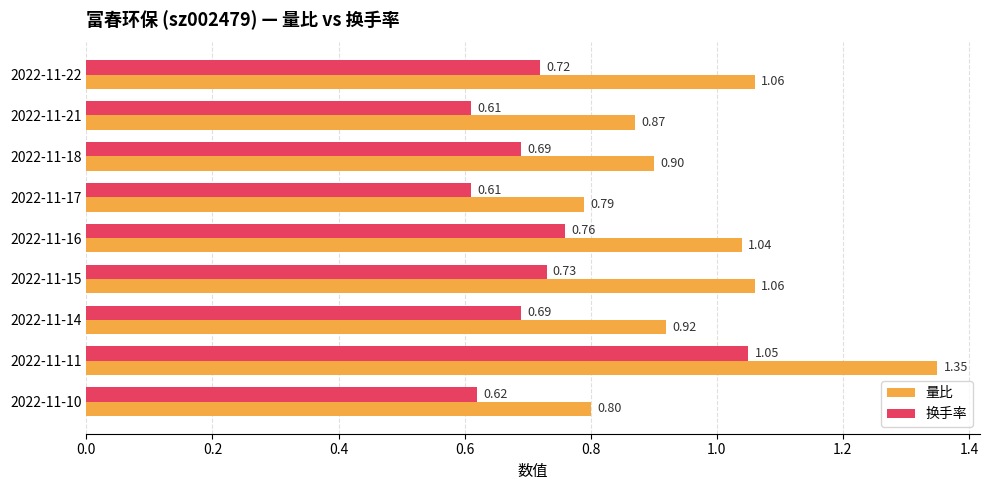

Rank the series by their maximum value, from lowest to highest.

换手率, 量比